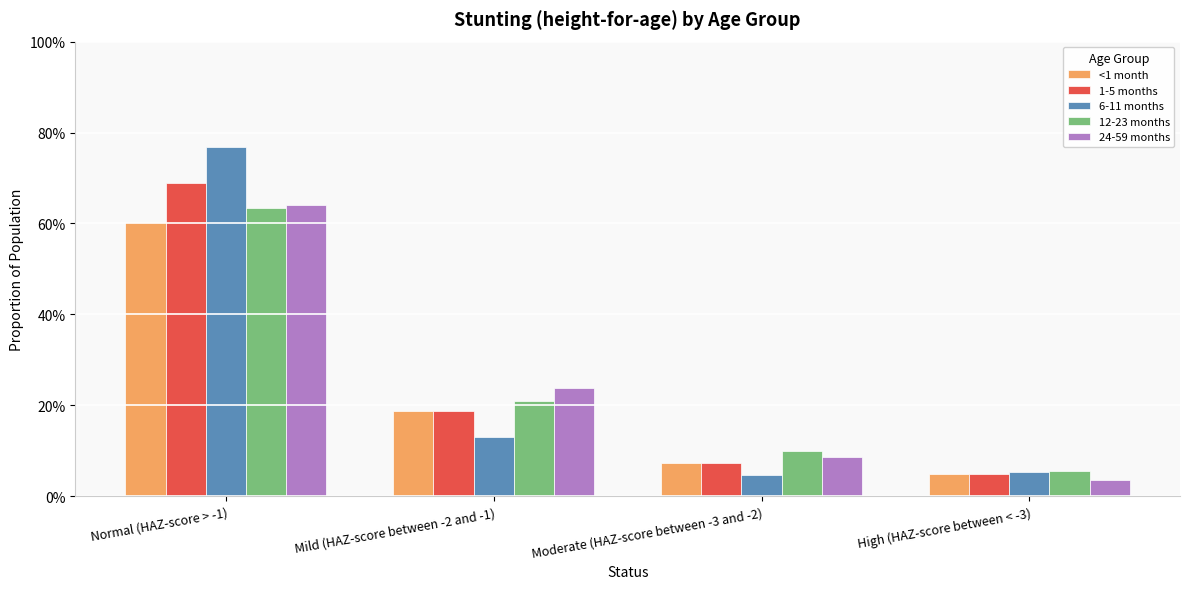

What position from the right is Normal (HAZ-score > -1)?

4